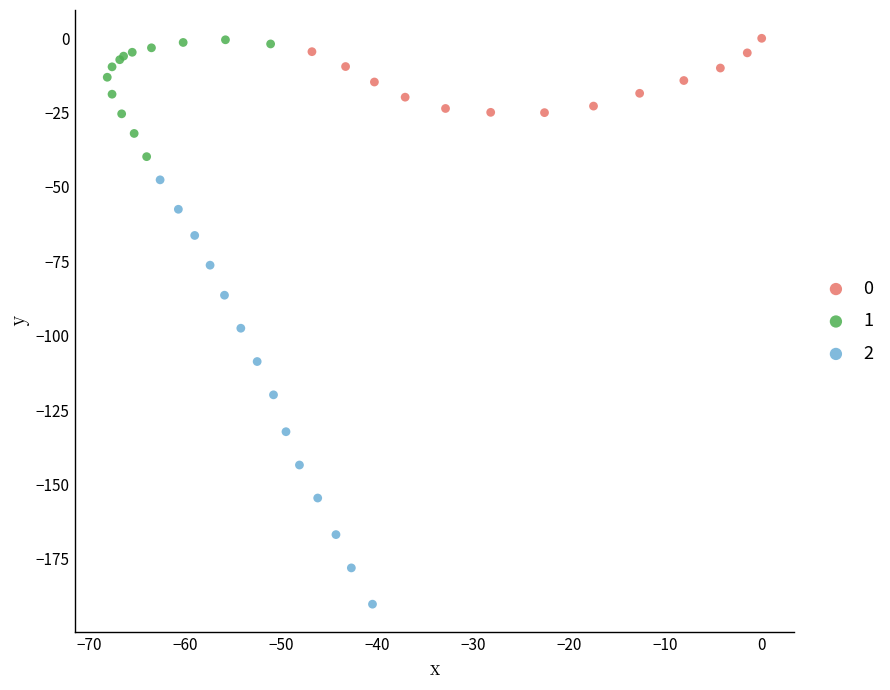

What are all the series names shown in the legend?

0, 1, 2